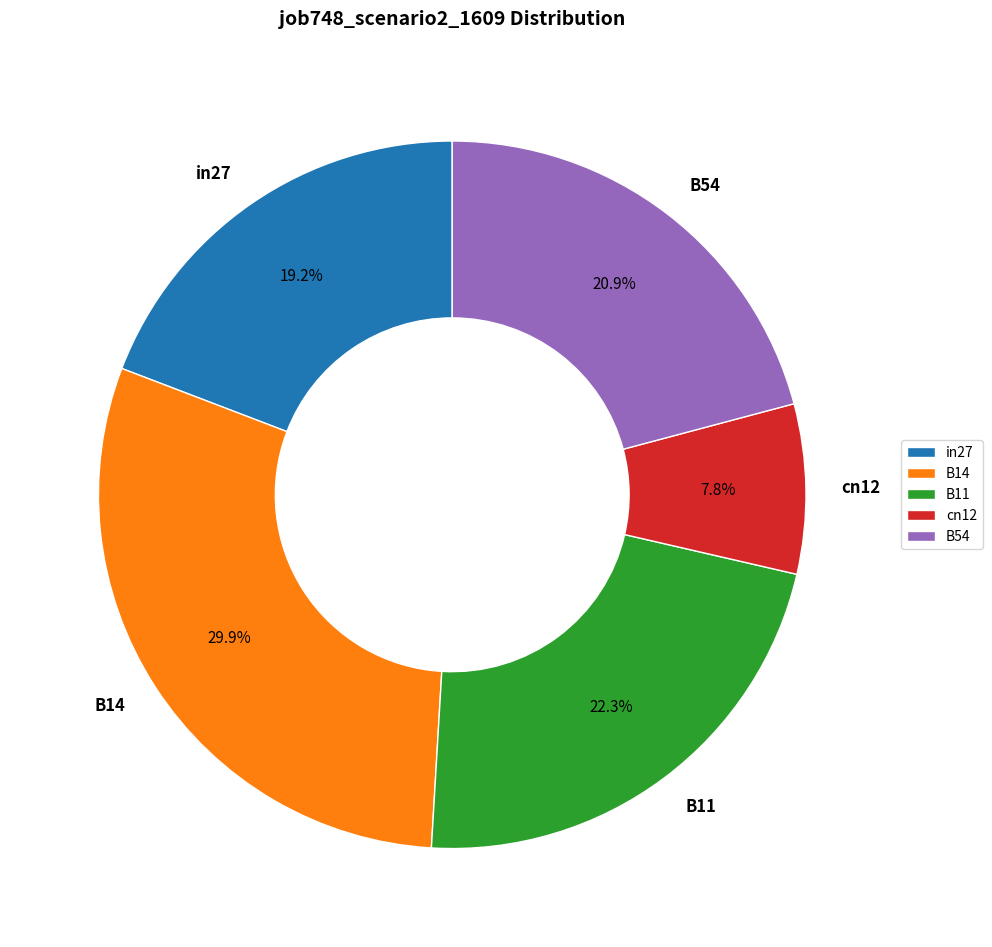

The B54 slice represents 21% of the pie. True or false?

True